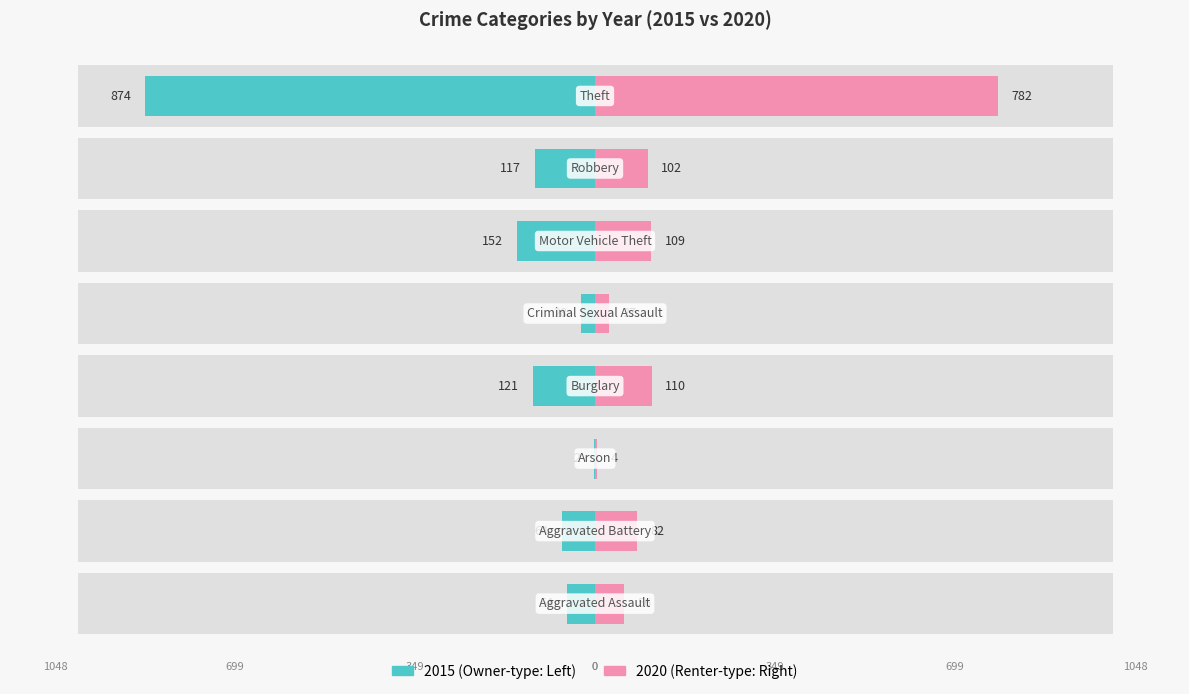

What are all the series names shown in the legend?

2015, 2020